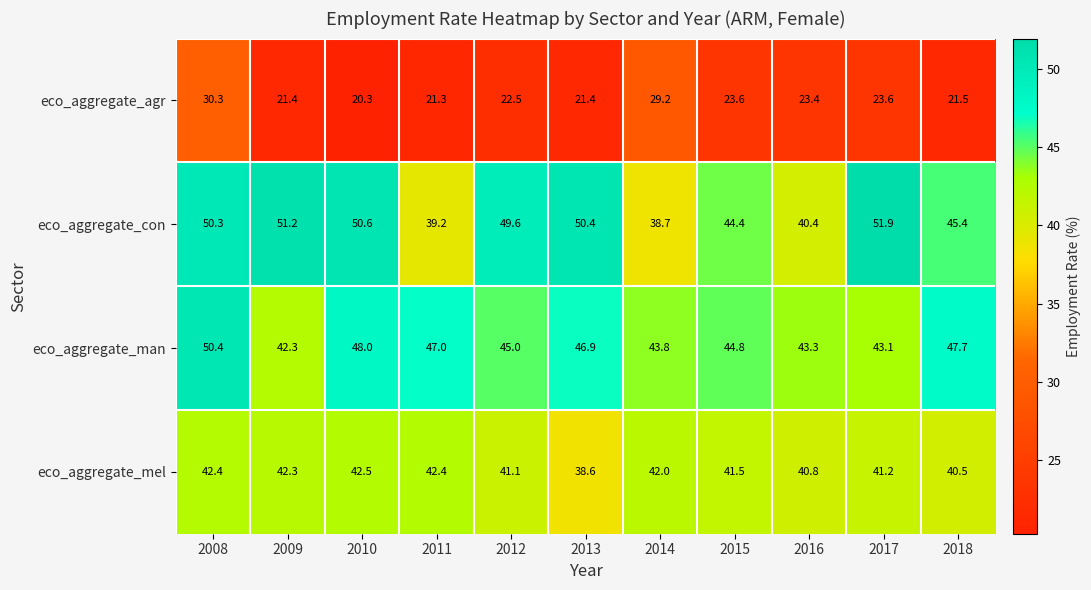

What is the spread (max minus min) of values at 2009?

29.8